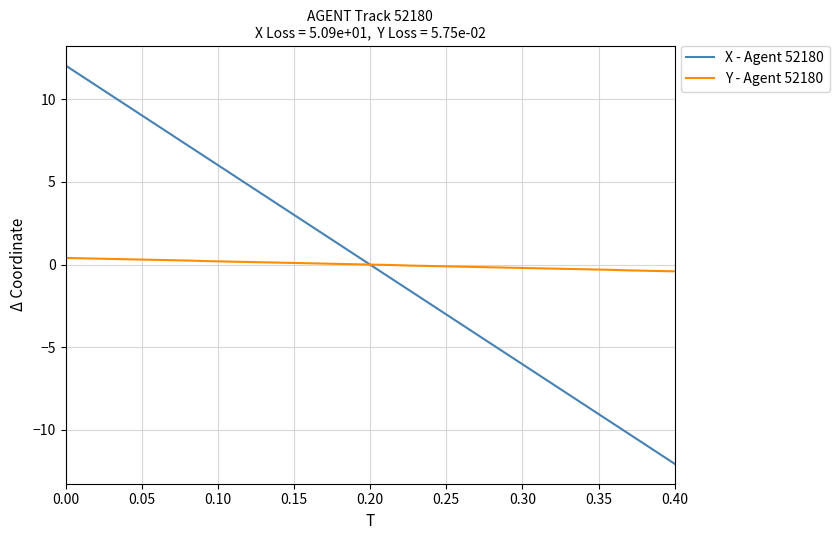

How many lines are shown in the chart?

2